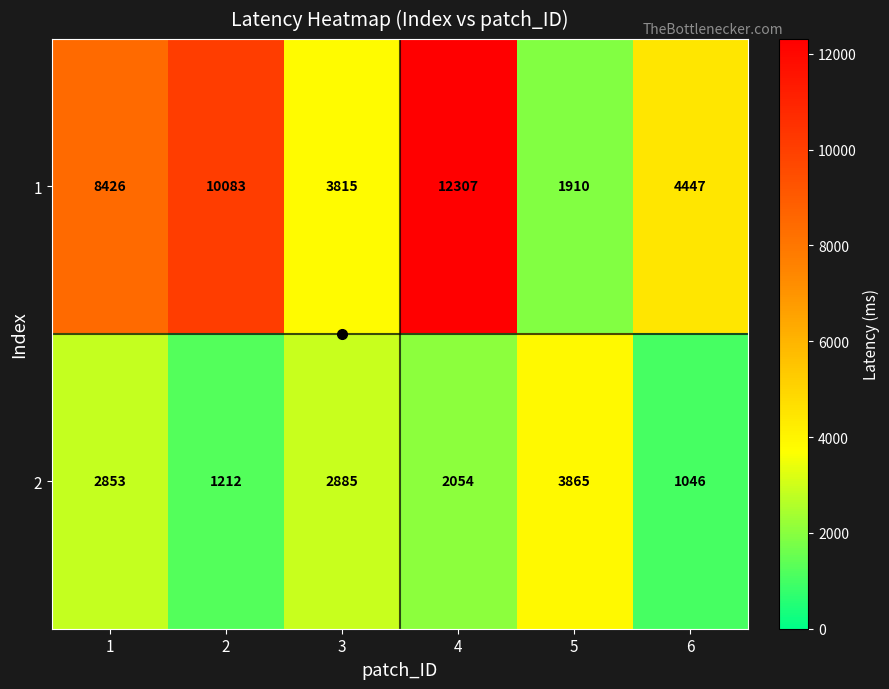

What is the difference between the 2 values at 6 and 5?

2819